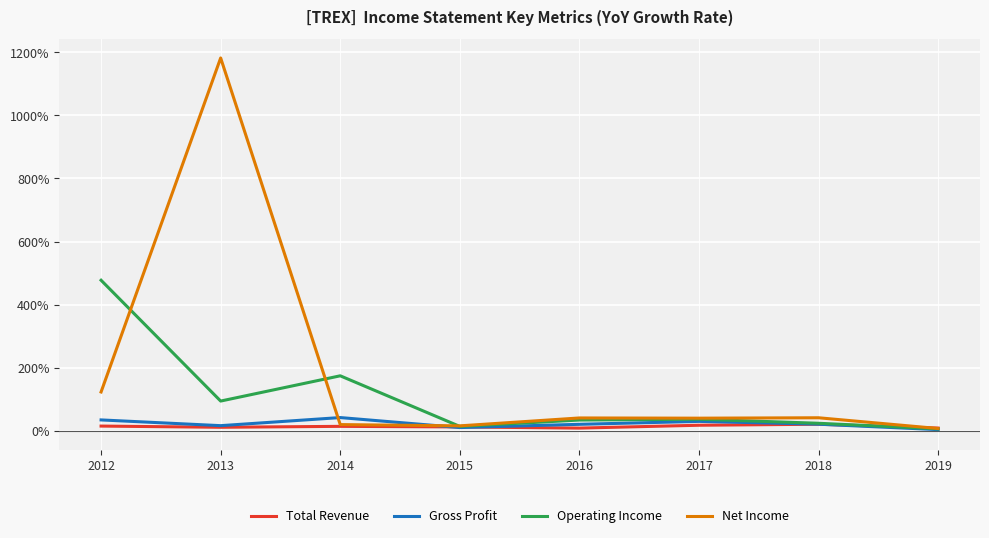

Reading left to right, what are all the values shown in this chart?

Total Revenue: 0.2	0.1	0.1	0.1	0.1	0.2	0.2	0.1
Gross Profit: 0.3	0.2	0.4	0.1	0.2	0.3	0.2	0.0
Operating Income: 4.8	0.9	1.7	0.1	0.3	0.4	0.2	0.1
Net Income: 1.2	11.8	0.2	0.2	0.4	0.4	0.4	0.1